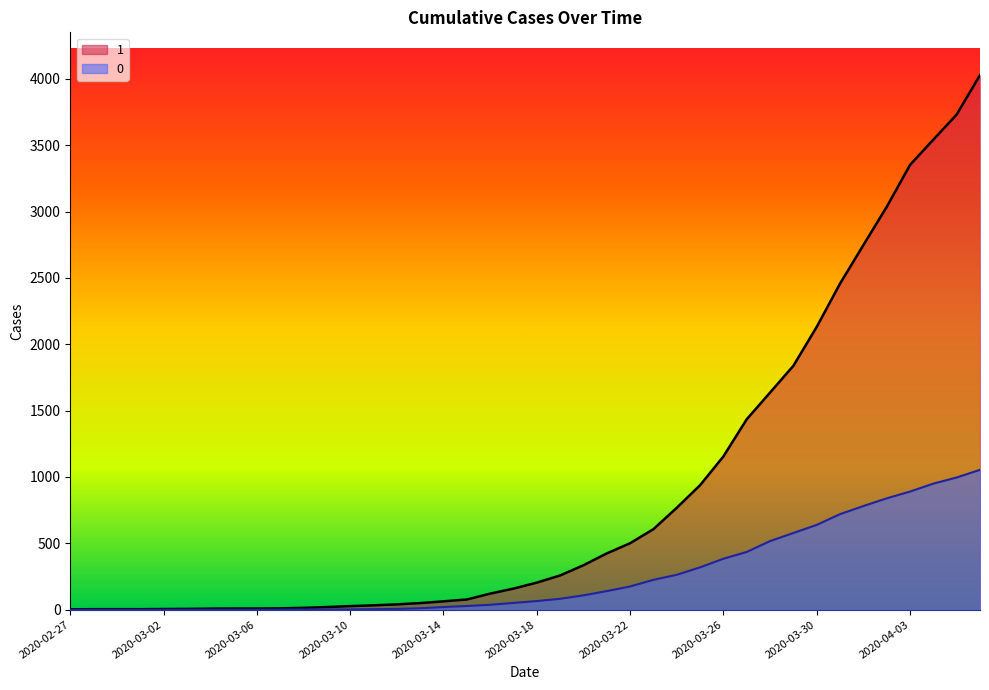

Reading left to right, transcribe all the data shown in this chart.

1: 3	4	4	4	5	6	8	9	9	10	14	20	27	33	40	50	63	77	121	159	204	258	335	424	501	607	768	938	1155	1435	1636	1838	2131	2457	2747	3035	3351	3542	3731	4028
0: 0	0	0	0	0	0	0	0	0	1	2	2	2	4	6	11	20	28	37	51	65	82	108	140	175	225	263	319	384	435	517	578	639	720	781	839	890	950	996	1054